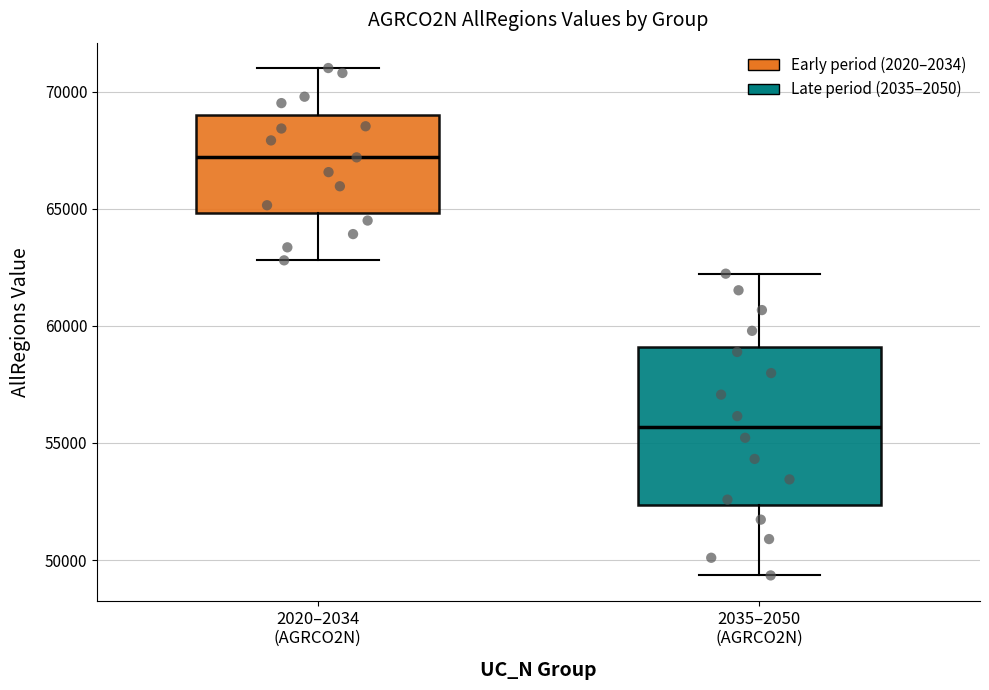

Which box has the lowest median line?

2035–2050 (AGRCO2N)